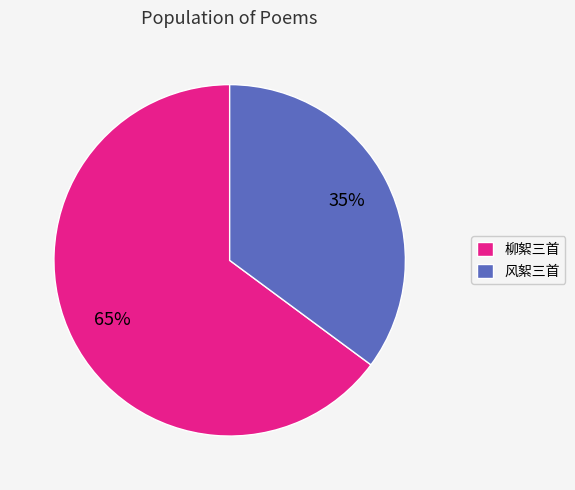

Combined, do 柳絮三首 and 风絮三首 account for over 50%?

Yes